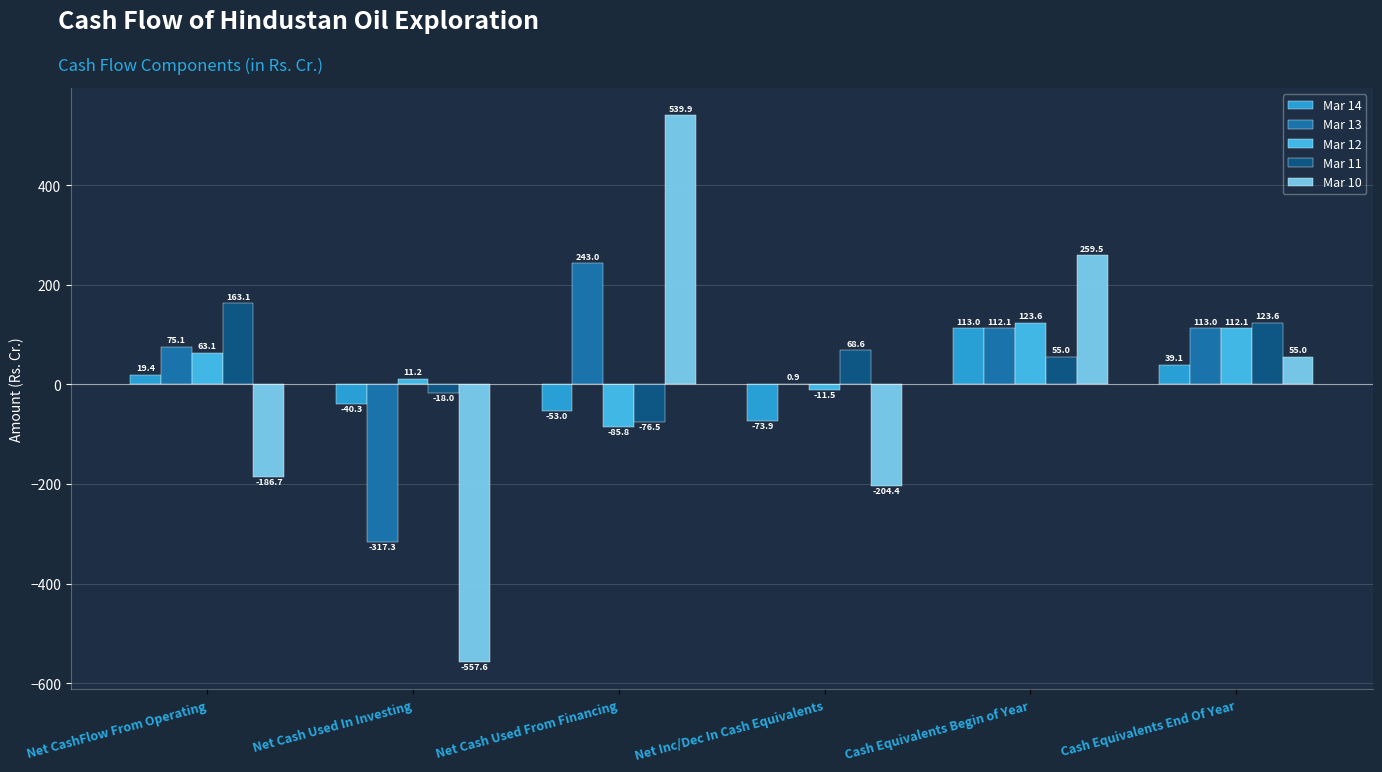

What is the sum of the Mar 12 values at Net CashFlow From Operating and Cash Equivalents Begin of Year?

186.7